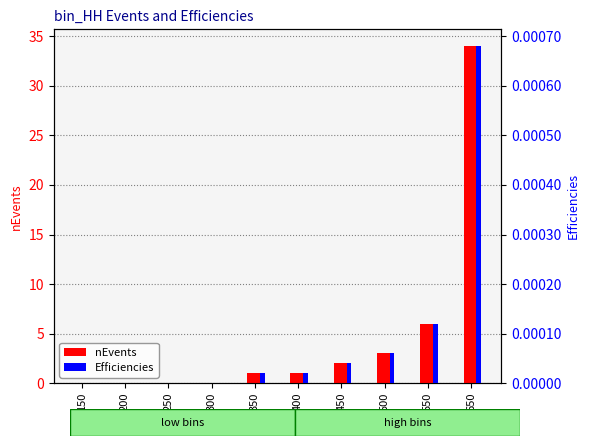

Is it true that Efficiencies equals 0.0 at 350?

True